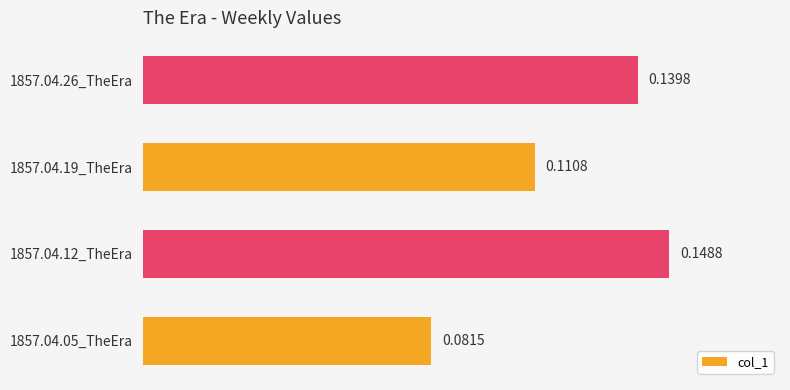

Rank the categories by value from highest to lowest.

1857.04.12_TheEra, 1857.04.26_TheEra, 1857.04.19_TheEra, 1857.04.05_TheEra